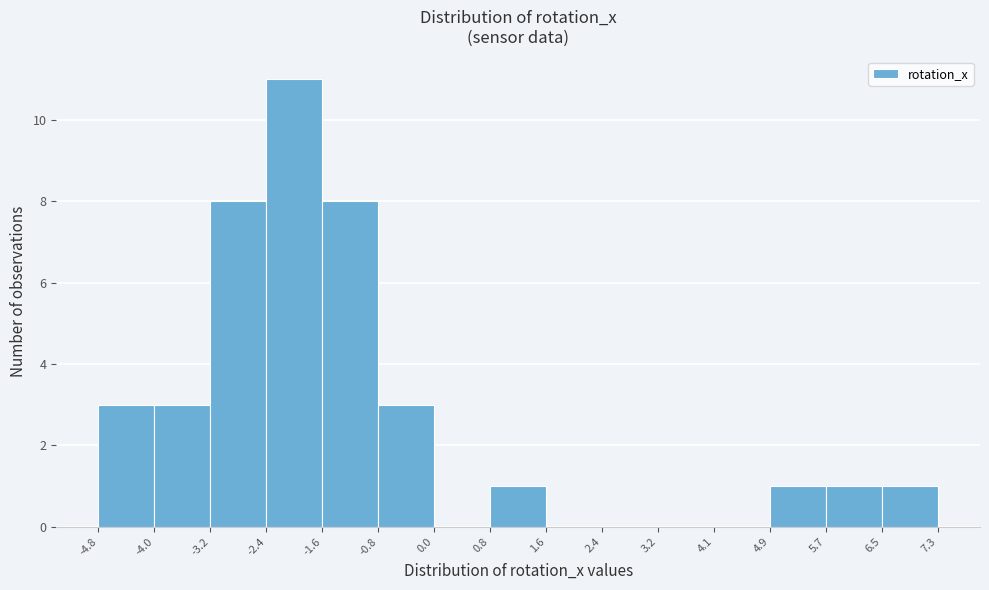

Reading left to right, transcribe this chart: for each bar, give the range it covers on the x-axis and its height. The values are not printed on the chart, so give them approximately, as read against the axis.

-4.8 to -4.0: 3
-4.0 to -3.2: 3
-3.2 to -2.4: 8
-2.4 to -1.6: 11
-1.6 to -0.8: 8
-0.8 to 0.0: 3
0.0 to 0.8: 0
0.8 to 1.6: 1
1.6 to 2.4: 0
2.4 to 3.2: 0
3.2 to 4.1: 0
4.1 to 4.9: 0
4.9 to 5.7: 1
5.7 to 6.5: 1
6.5 to 7.3: 1